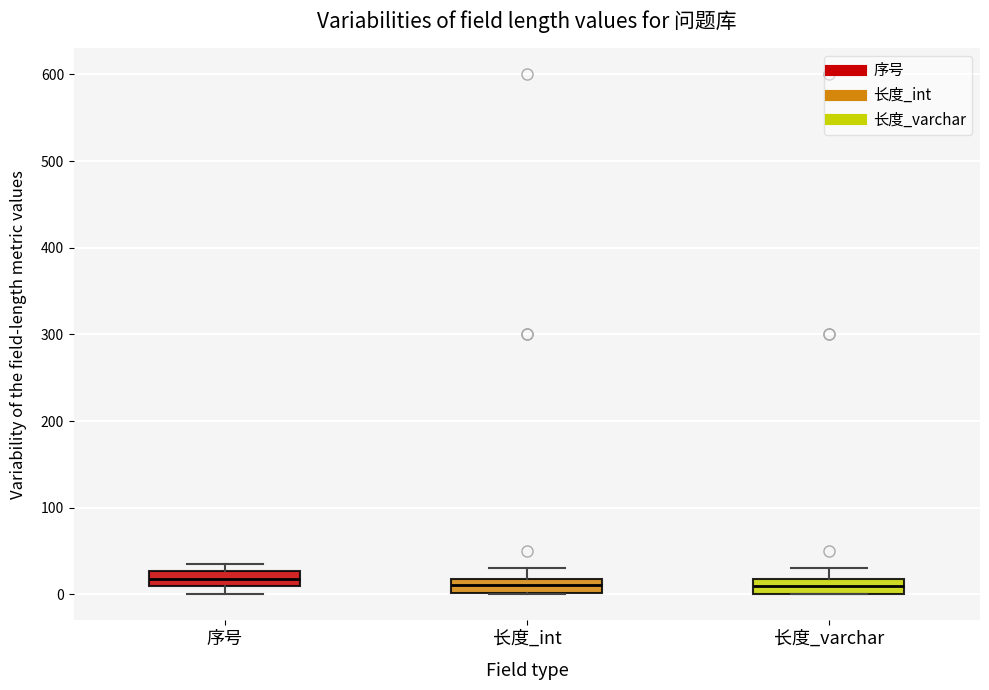

Reading left to right, transcribe this box plot: for each box, give where its median line is, the range the box spans, and where its two whiskers end, as read against the y-axis. The values are not printed on the chart, so give them approximately, as read against the axis.

序号: median 20, box 10 to 30, whiskers 0 to 40
长度_int: median 10, box 0 to 20, whiskers 0 to 30
长度_varchar: median 10, box 0 to 20, whiskers 0 to 30